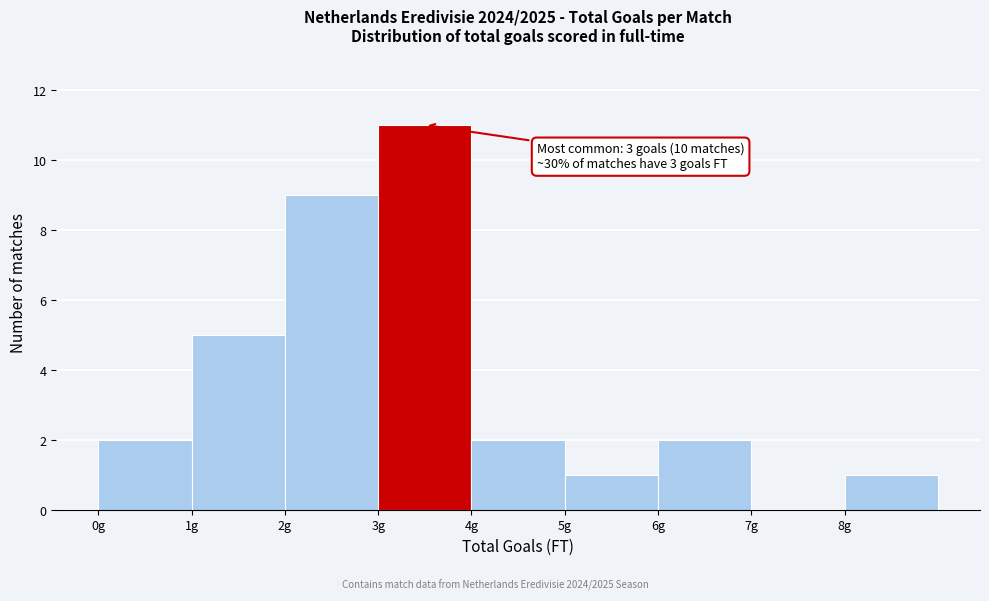

Which range on the x-axis has the tallest bar?

3 to 4